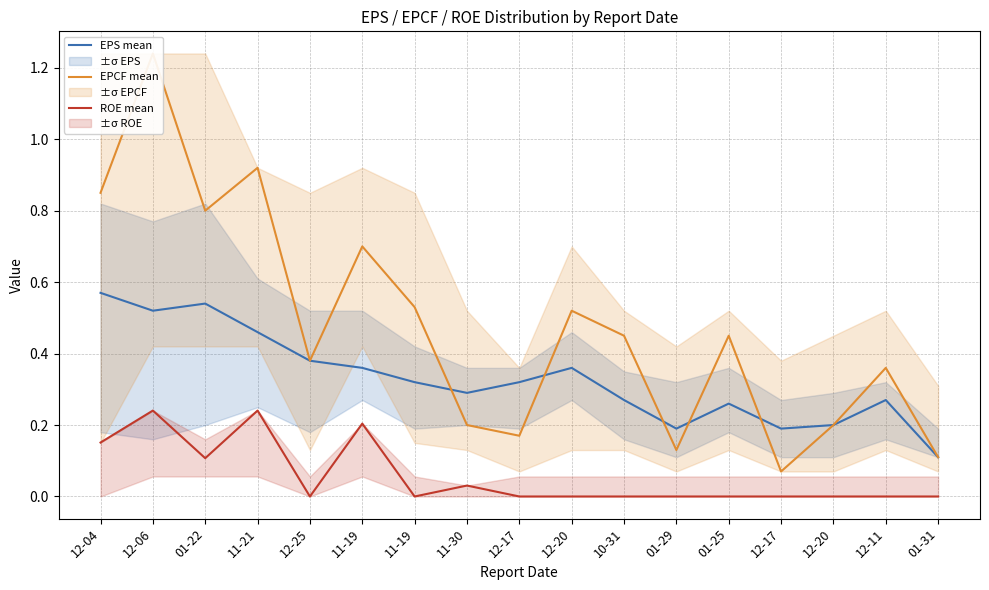

At which category does EPS mean reach its first local valley?

12-06